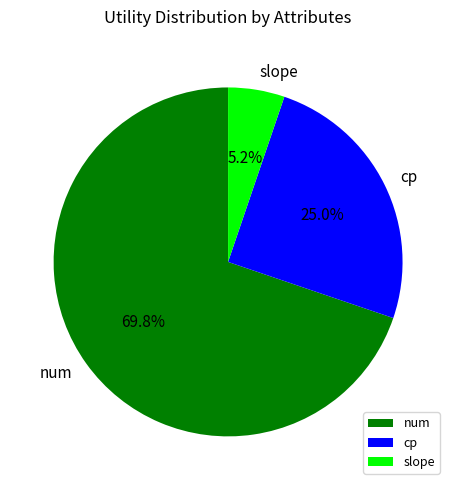

Does num represent more than half of the total?

Yes